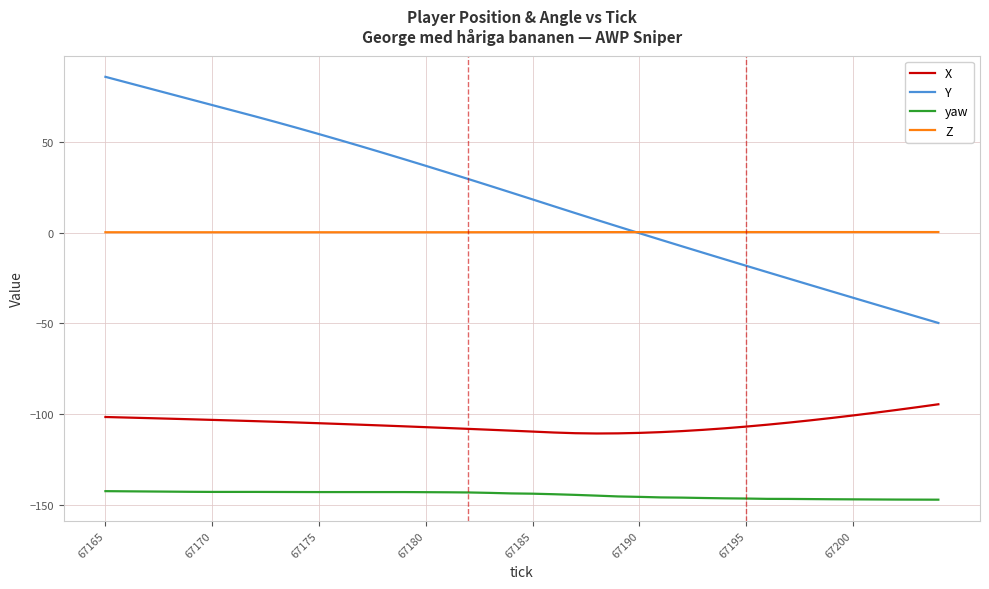

Which series has the widest spread of values?

Y